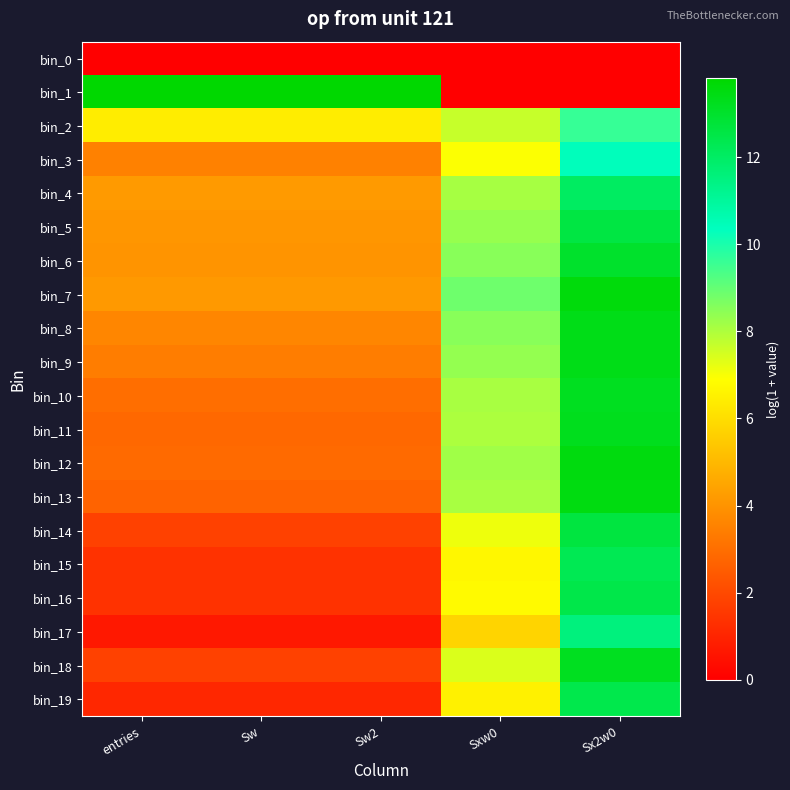

At which category does the chart reach its minimum across all series?

entries